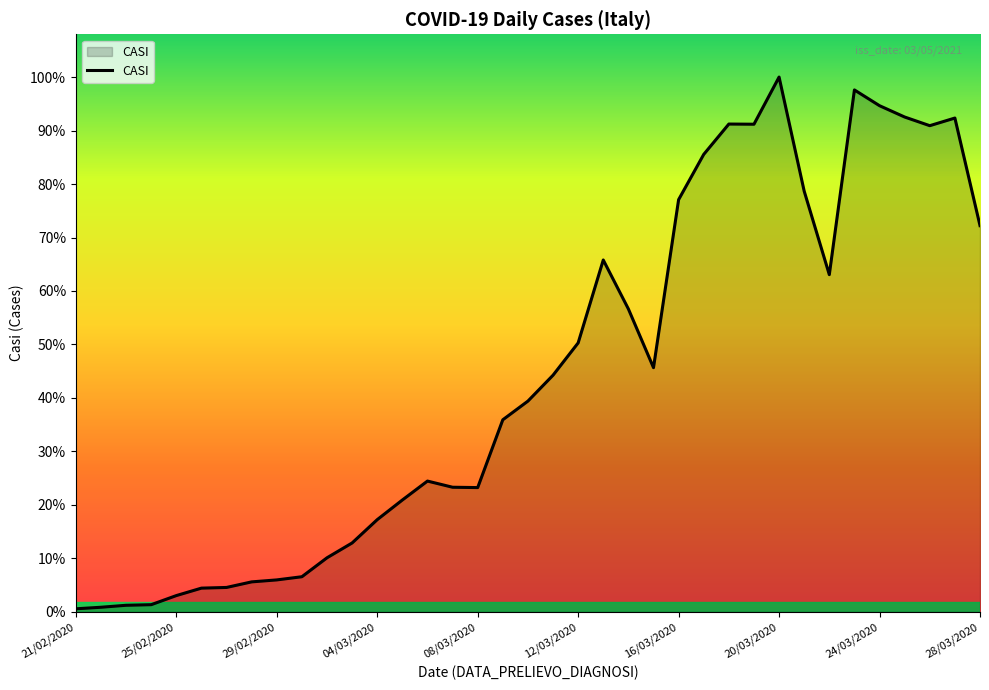

Where is the first local maximum?

06/03/2020